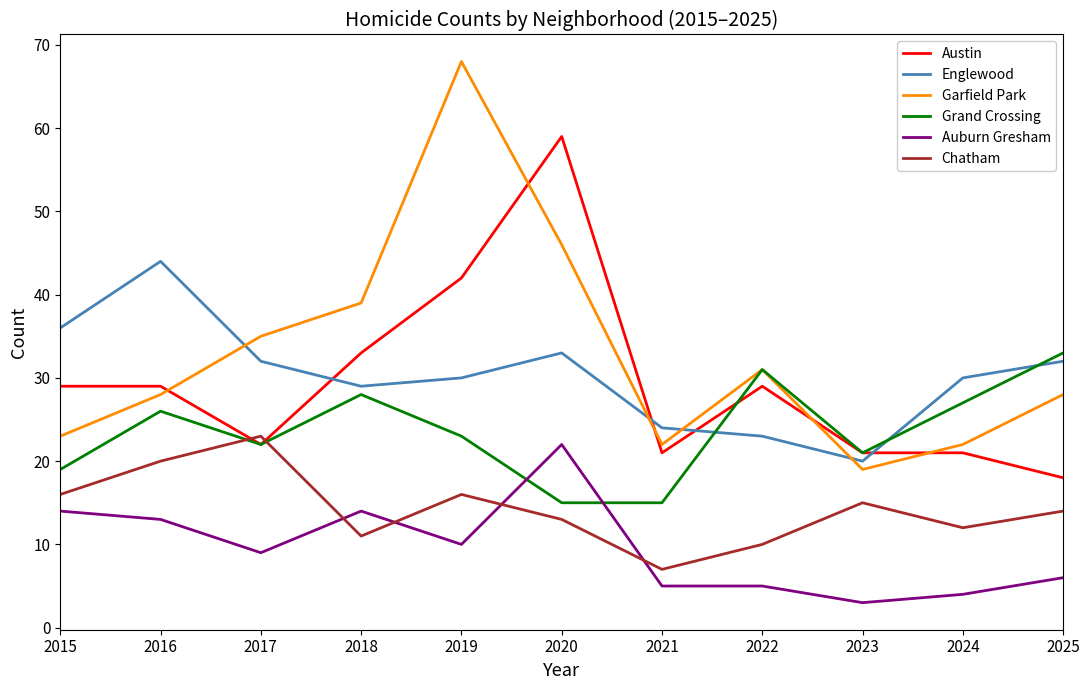

What is the difference between the highest and lowest values at 2018?

28